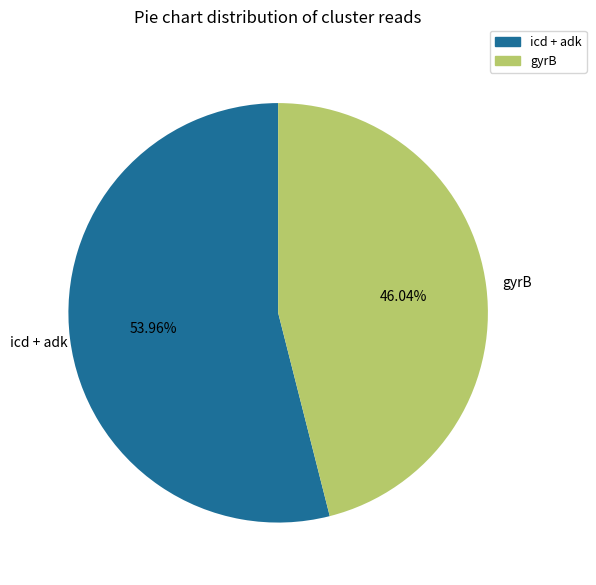

Does any single category account for the majority?

Yes